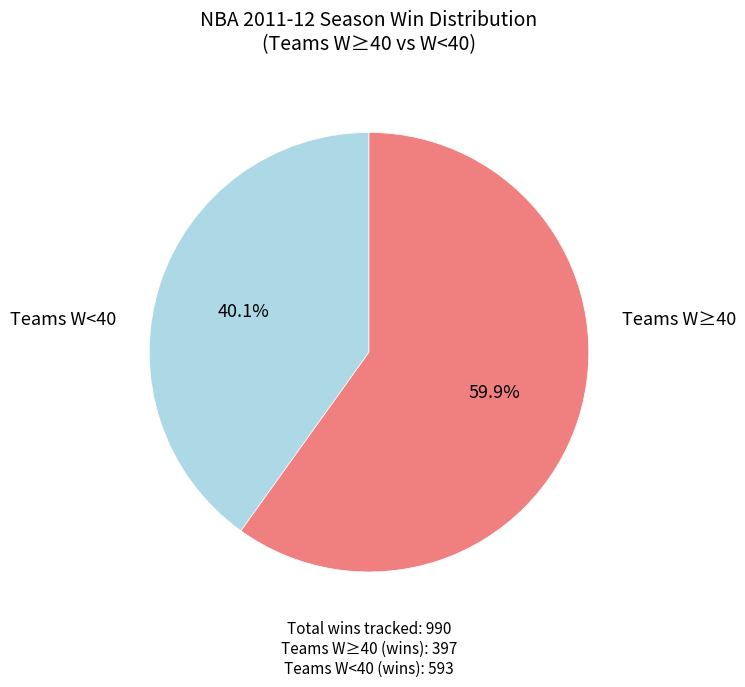

How many slices are in this pie chart?

2